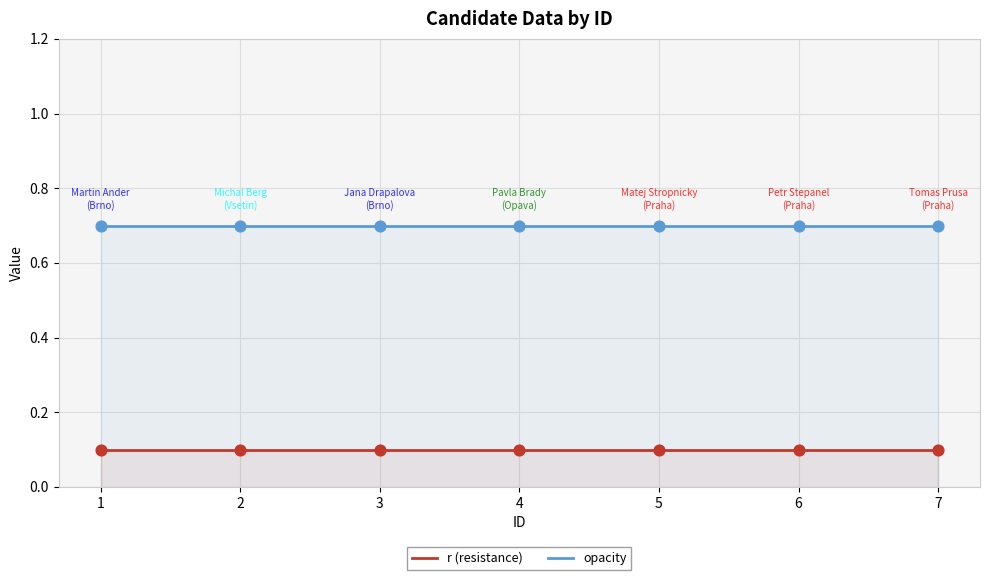

Is the value of opacity at 1 greater than the value of r (resistance) at 5?

Yes